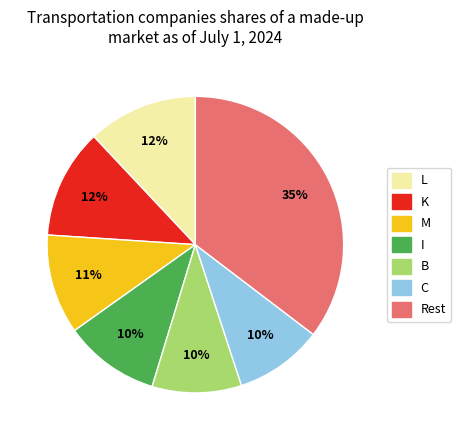

To the nearest percent, what is the average slice percentage?

14%